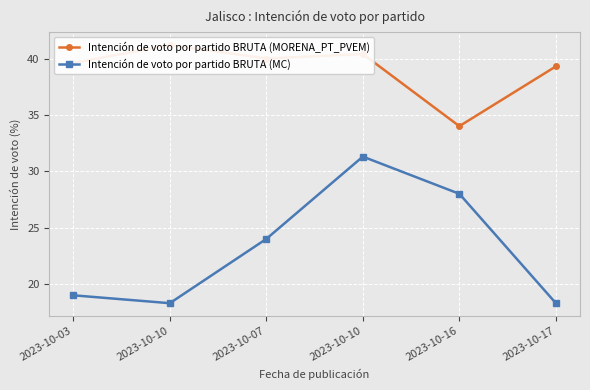

Between 2023-10-10 and 2023-10-16, which series saw the biggest shift?

Intención de voto por partido BRUTA (MORENA_PT_PVEM)